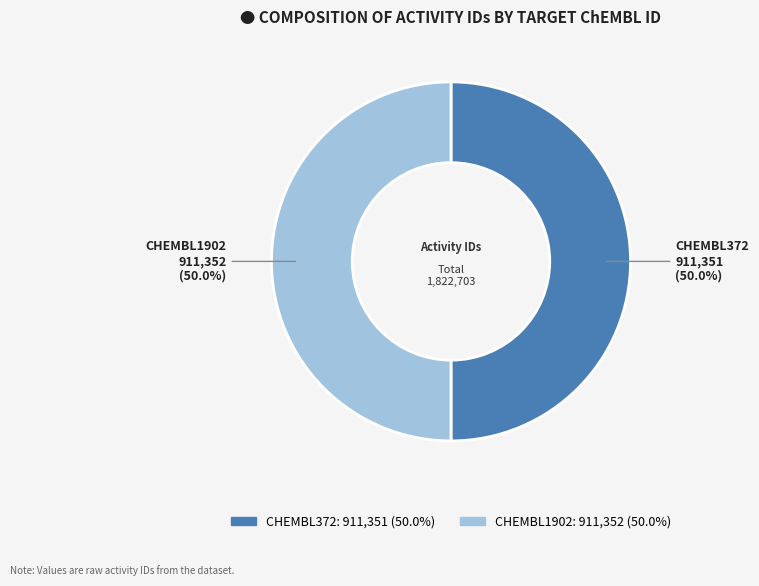

Is the sum of CHEMBL1902 and CHEMBL372 greater than half?

Yes